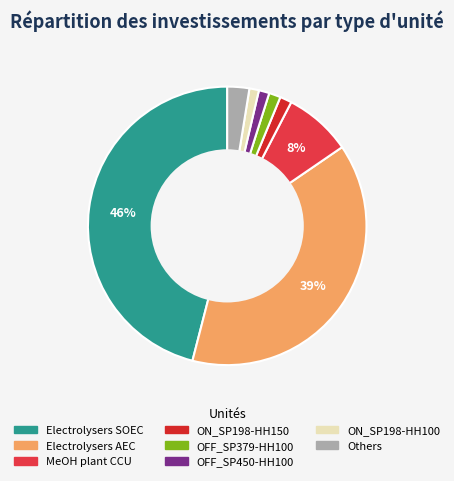

How many segments does this pie chart have?

8